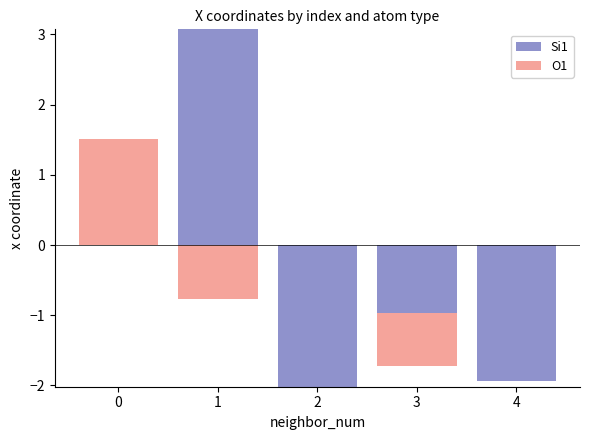

What are all the series names shown in the legend?

Si1, O1